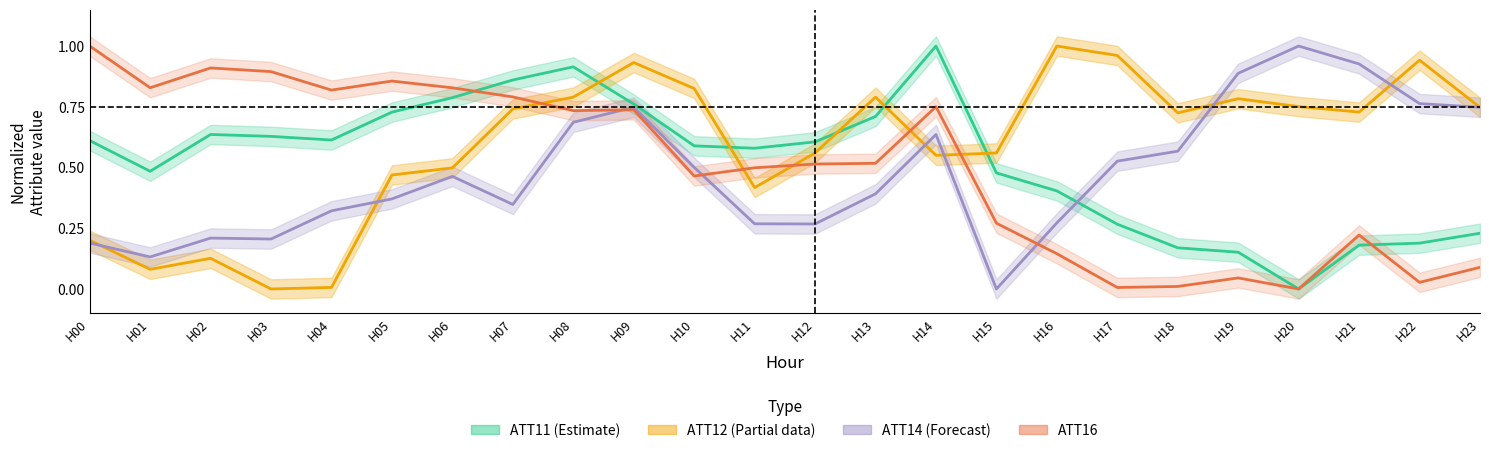

The ATT12 series shows 0.1 at H01. True or false?

True